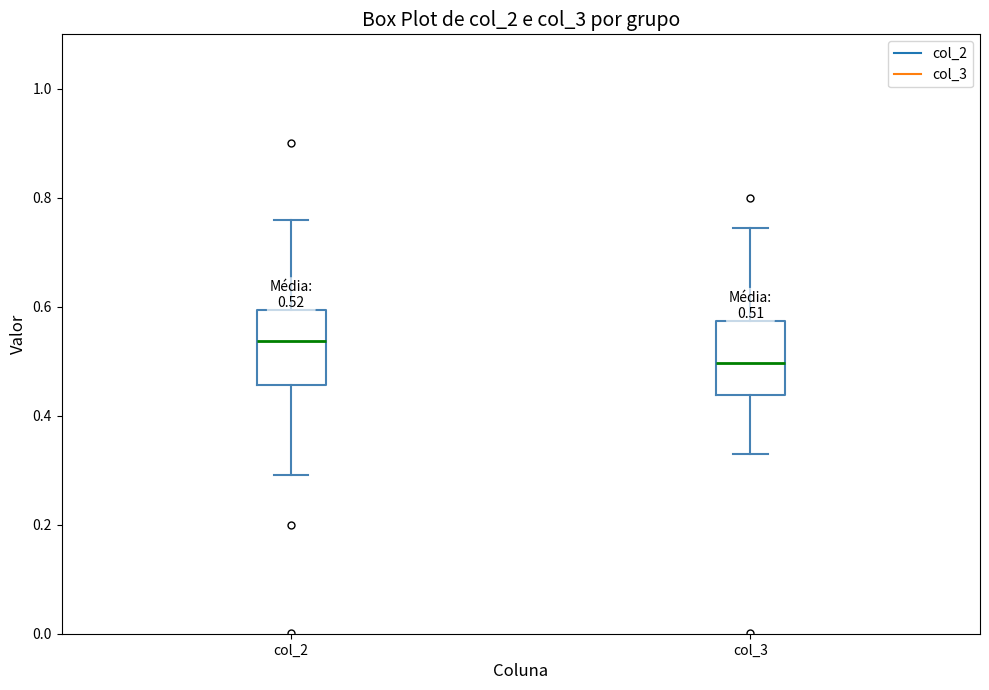

Which box's median line is the lowest?

col_3